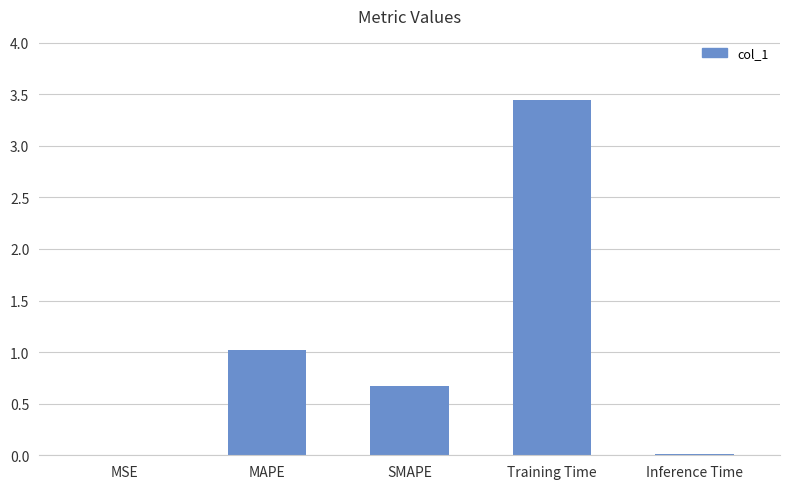

Does the chart contain stacked bars?

No